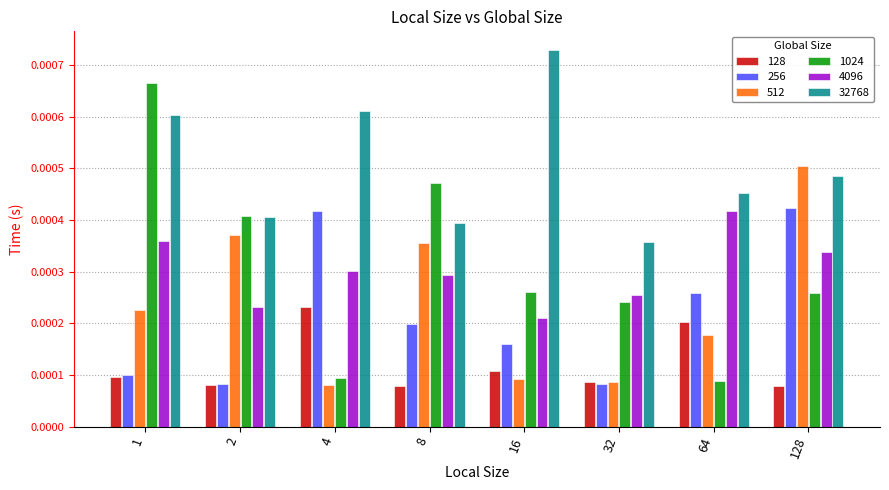

How many bars are there in total?

48